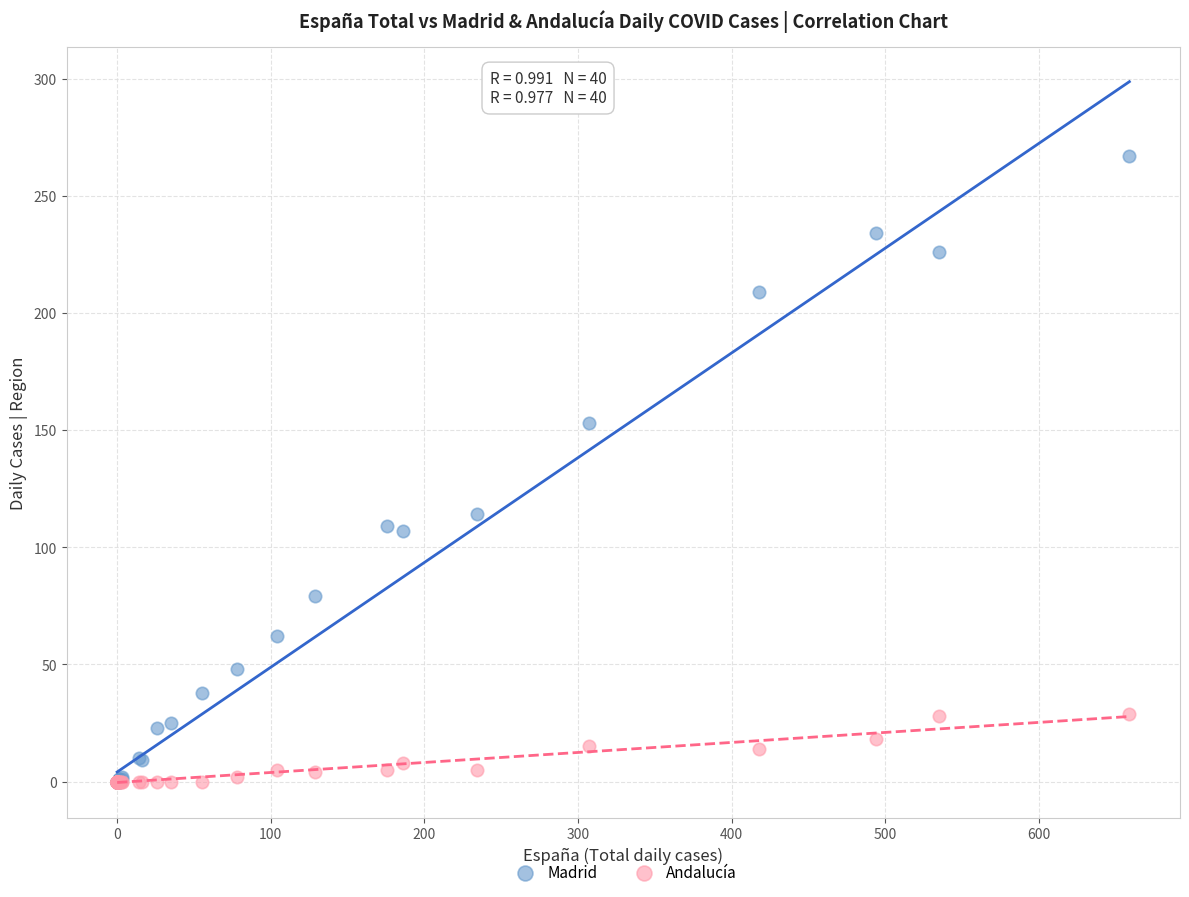

Which series has the widest spread of Y values?

Madrid